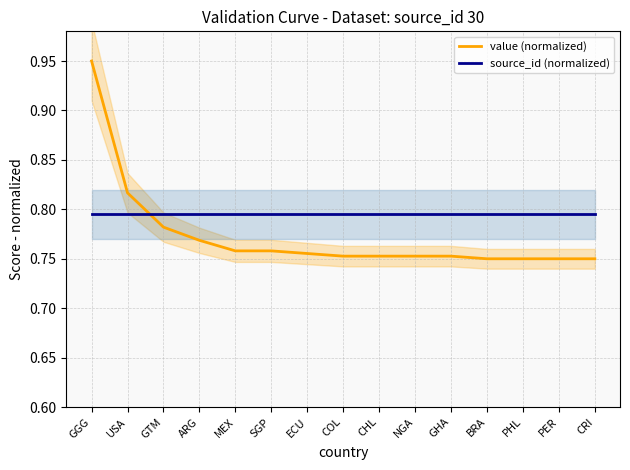

List the series in order of their peak value, highest first.

value (normalized), source_id (normalized)